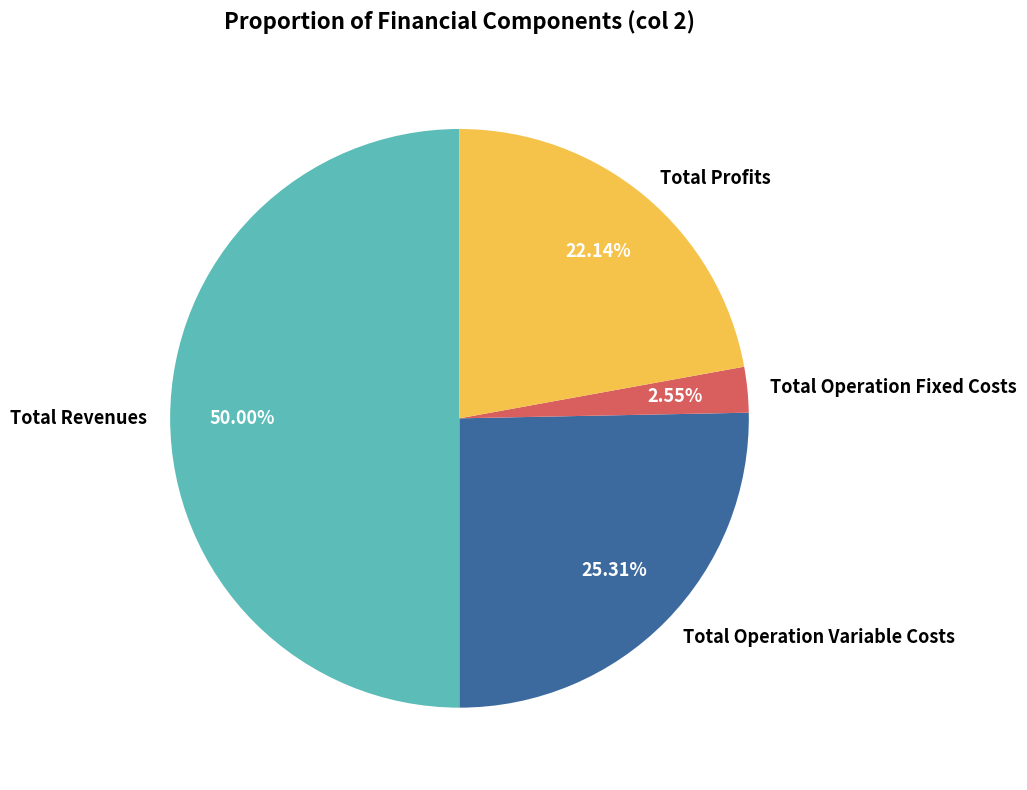

How many segments does this pie chart have?

4